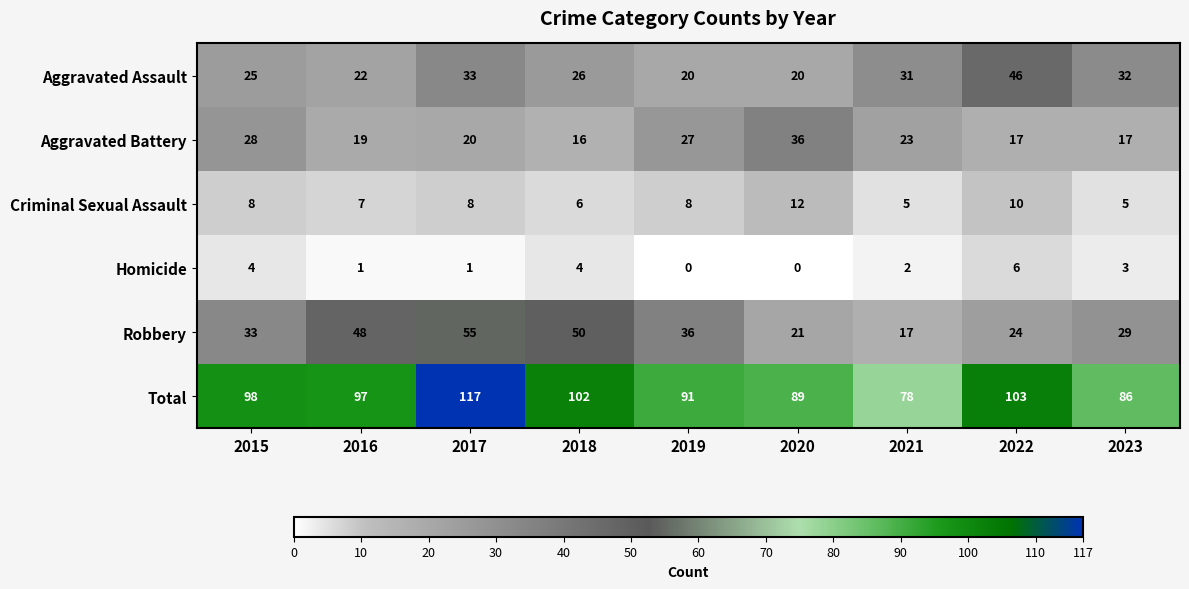

Rank the series at 2018 from lowest to highest value.

Homicide, Criminal Sexual Assault, Aggravated Battery, Aggravated Assault, Robbery, Total